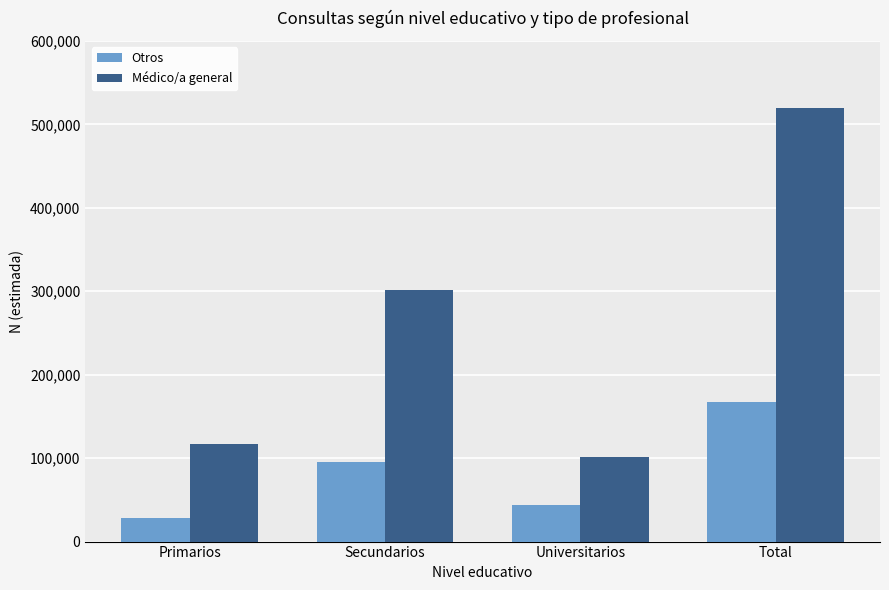

The Médico/a general series shows 910242 at Total. True or false?

False